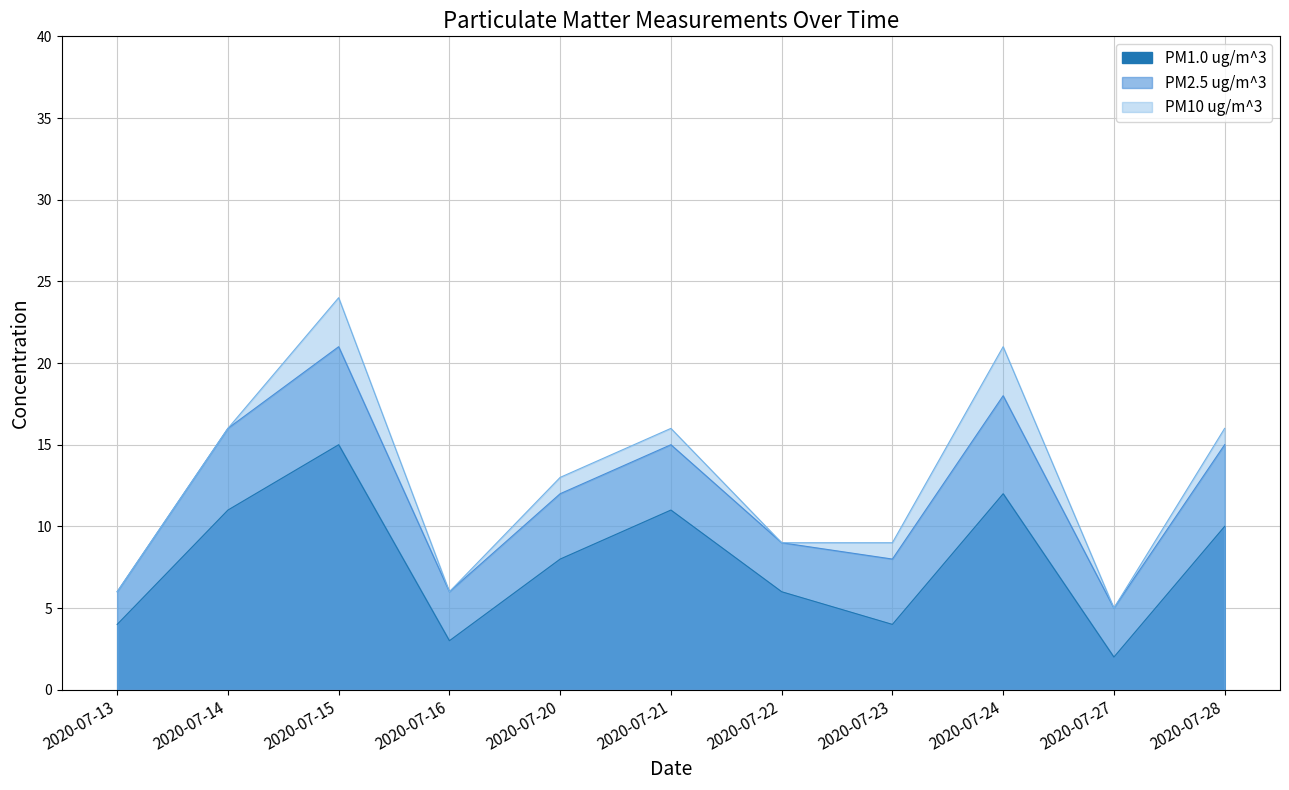

What is the difference between the PM10 ug/m^3 values at 2020-07-24 and 2020-07-14?

5